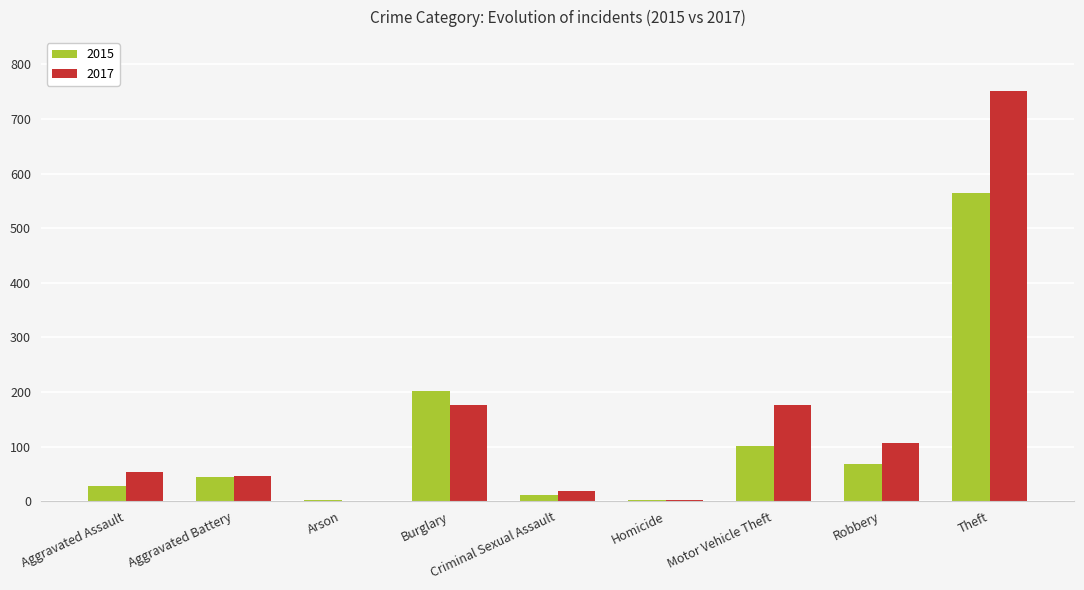

At which label does 2015 reach its peak?

Theft